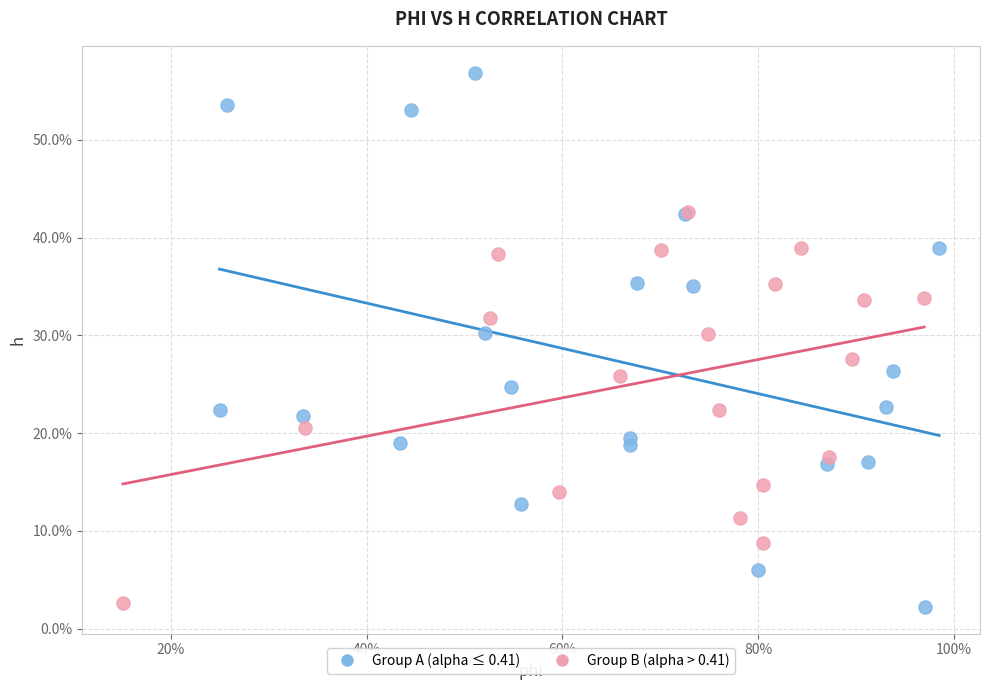

What are all the series names shown in the legend?

Group A (alpha ≤ 0.41), Group B (alpha > 0.41)